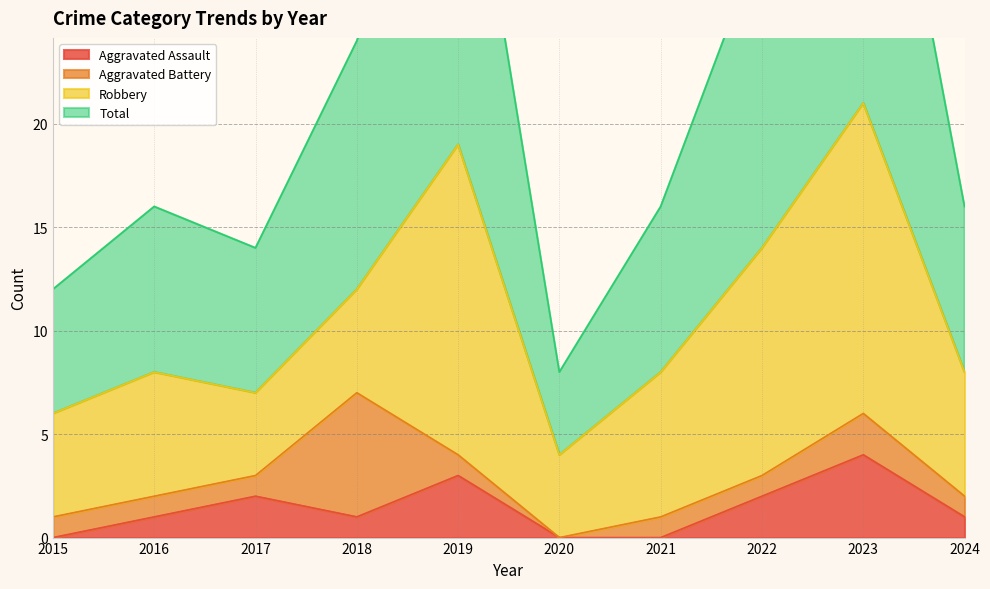

The value of Aggravated Assault at 2016 is 1. True or false?

True